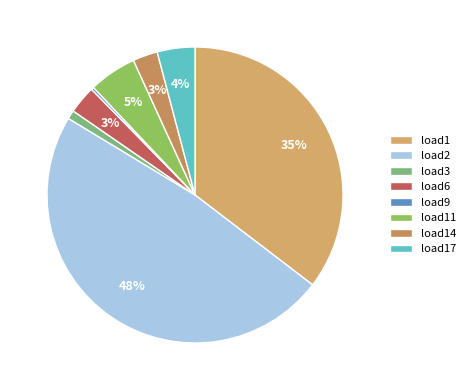

Combined, do load11 and load1 account for over 50%?

No